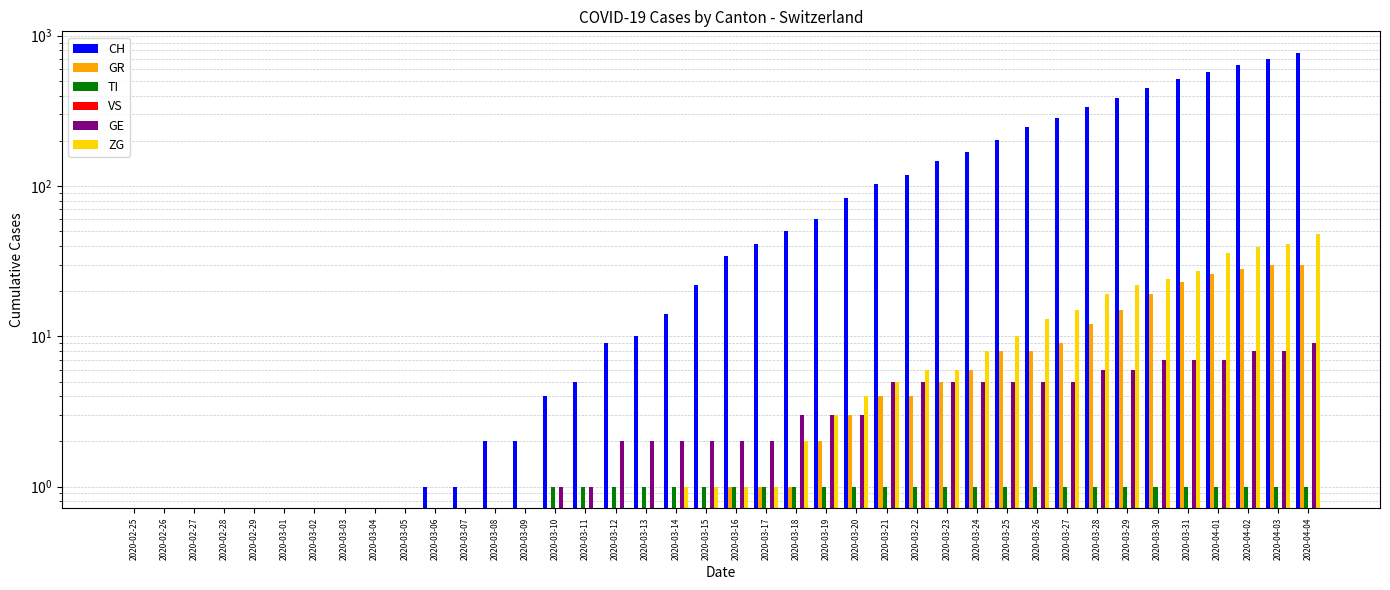

Count the number of categories in the chart.

40